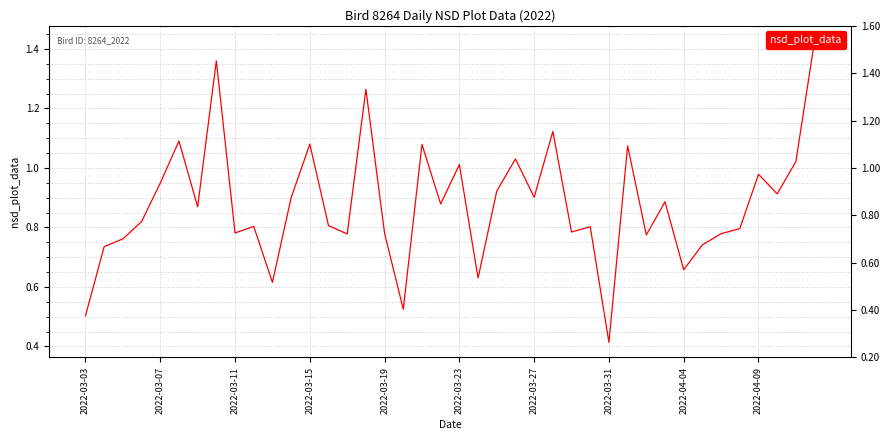

Reading left to right, extract all data points from this chart.

0.5	0.7	0.8	0.8	0.9	1.1	0.9	1.4	0.8	0.8	0.6	0.9	1.1	0.8	0.8	1.3	0.8	0.5	1.1	0.9	1.0	0.6	0.9	1.0	0.9	1.1	0.8	0.8	0.4	1.1	0.8	0.9	0.7	0.7	0.8	0.8	1.0	0.9	1.0	1.4